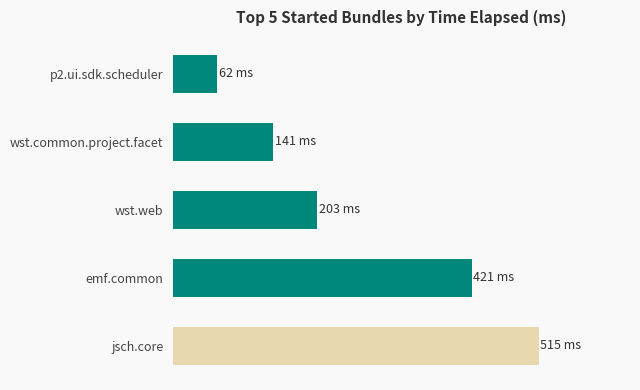

Does the chart contain any negative values?

No